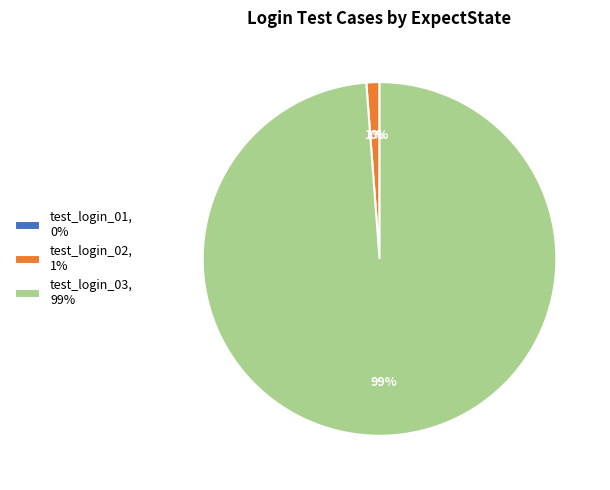

What is the largest slice in the pie chart?

test_login_03